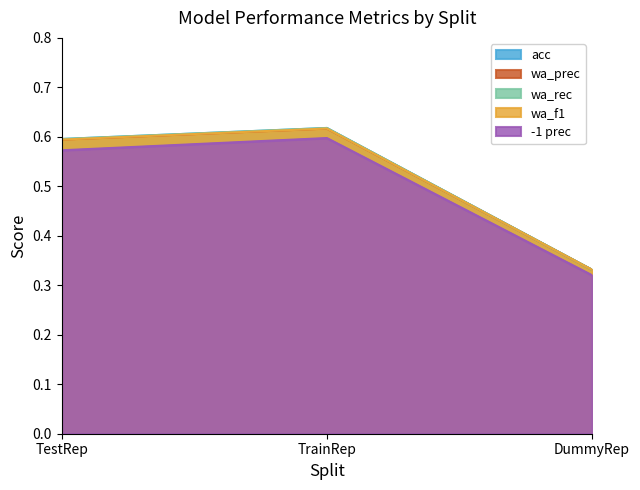

Count the acc values in the range 0 to 1.

3